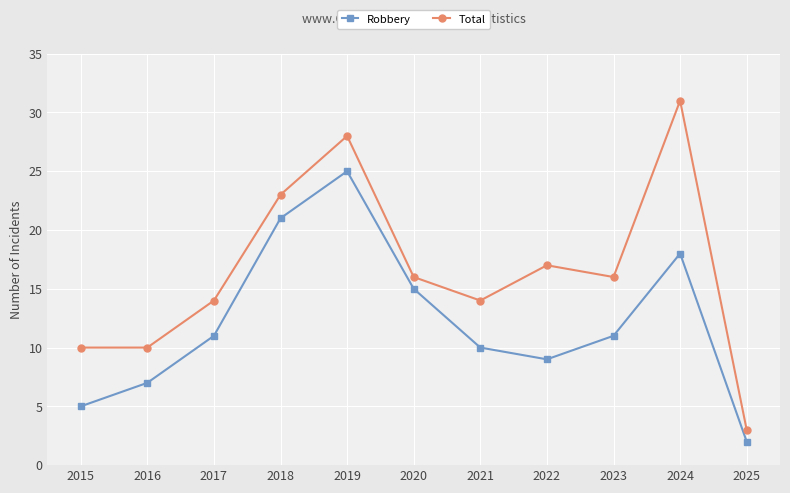

List the series in order of their overall mean, lowest first.

Robbery, Total